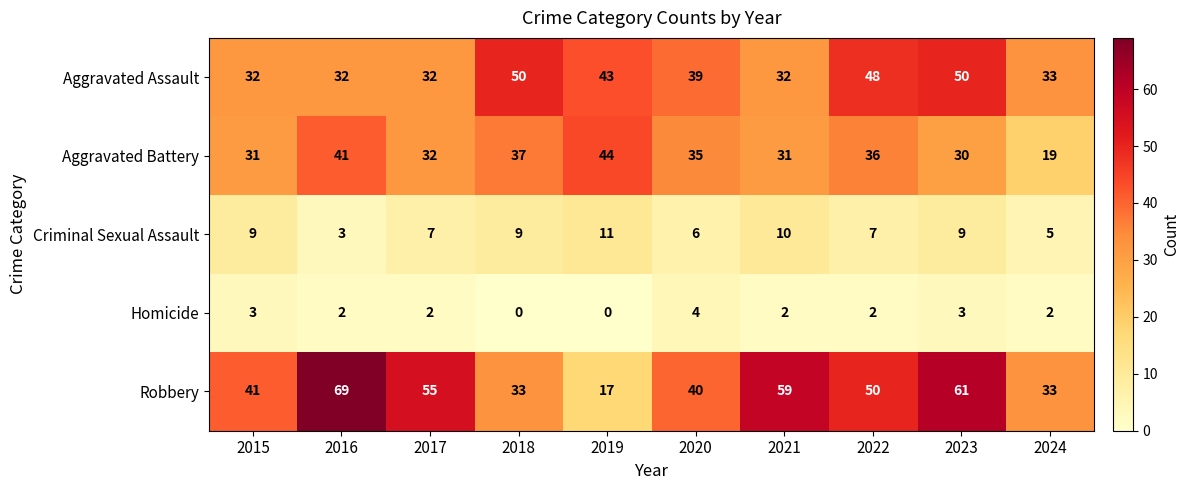

What is the spread (max minus min) of values at 2017?

53